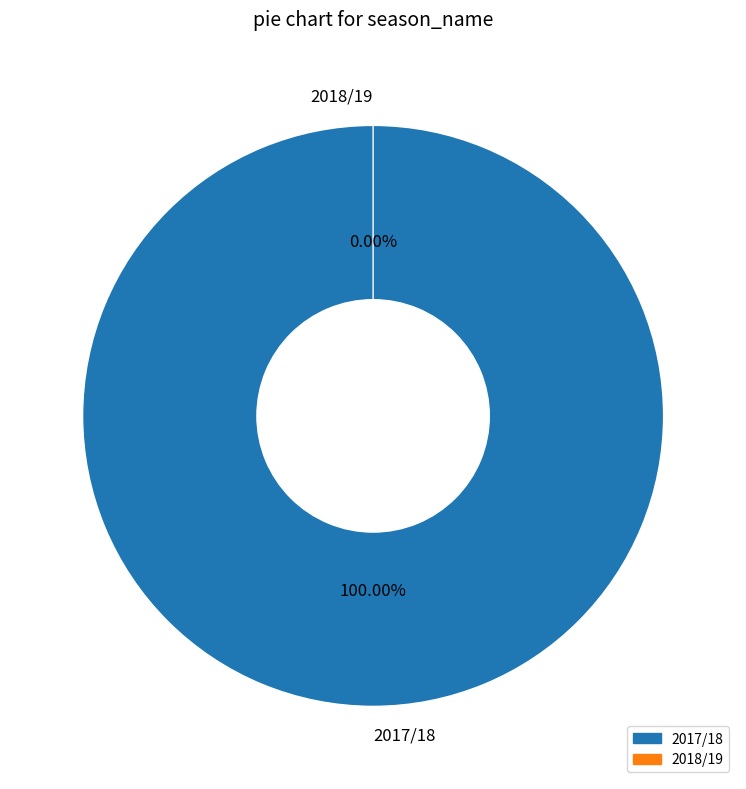

Do 2018/19 and 2017/18 together represent more than half of the pie?

Yes